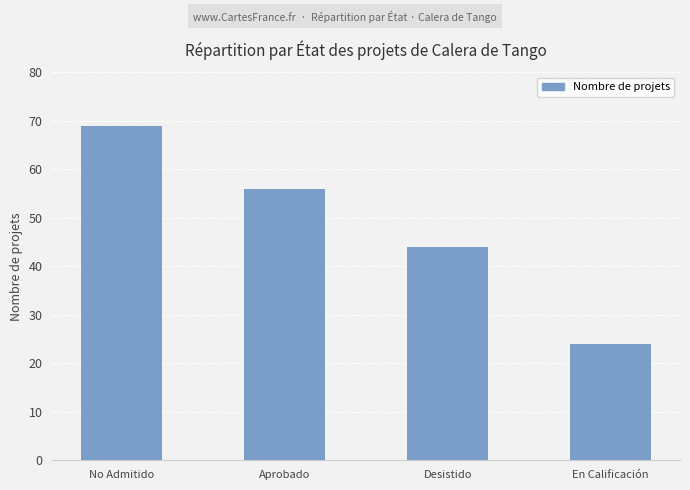

What is the smallest value displayed?

24